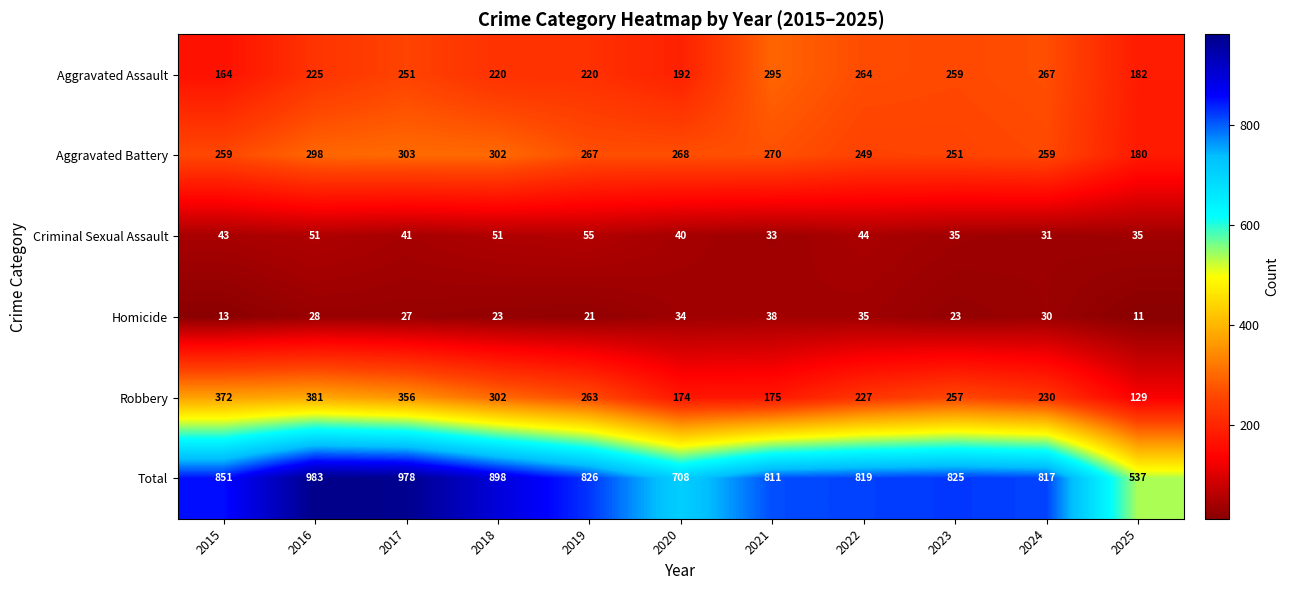

What is the smallest value displayed?

11